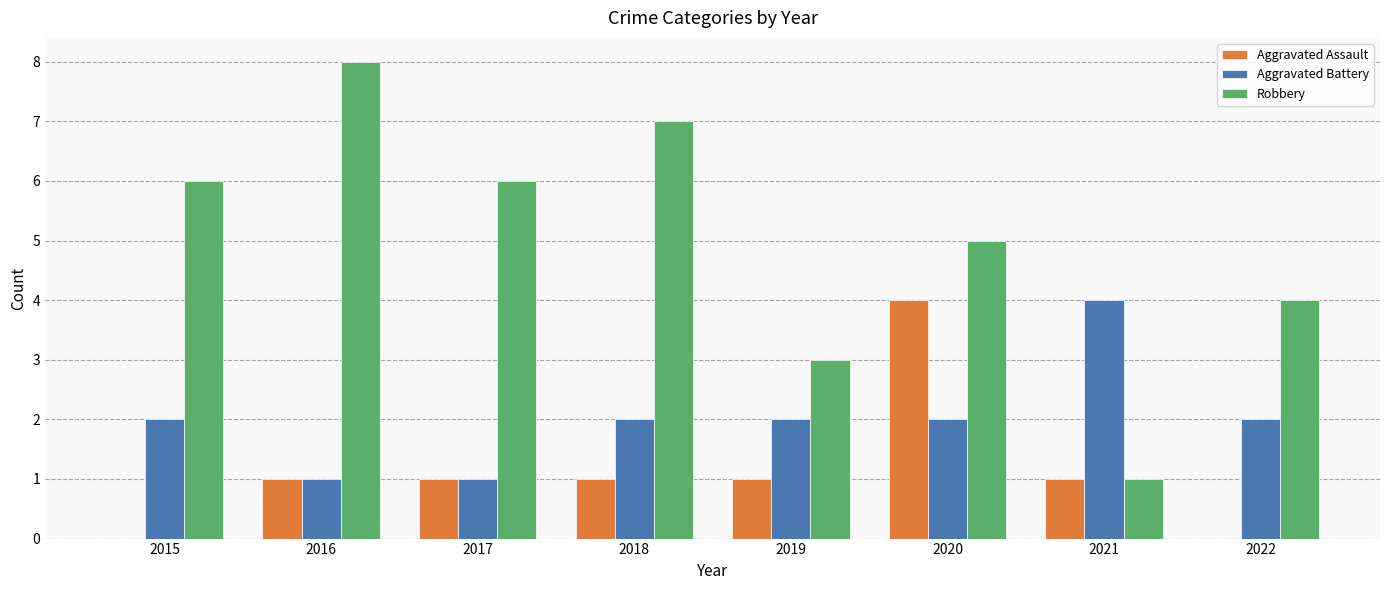

Reading left to right, transcribe all the data shown in this chart.

Aggravated Assault: 2015=0	2016=1	2017=1	2018=1	2019=1	2020=4	2021=1	2022=0
Aggravated Battery: 2015=2	2016=1	2017=1	2018=2	2019=2	2020=2	2021=4	2022=2
Robbery: 2015=6	2016=8	2017=6	2018=7	2019=3	2020=5	2021=1	2022=4